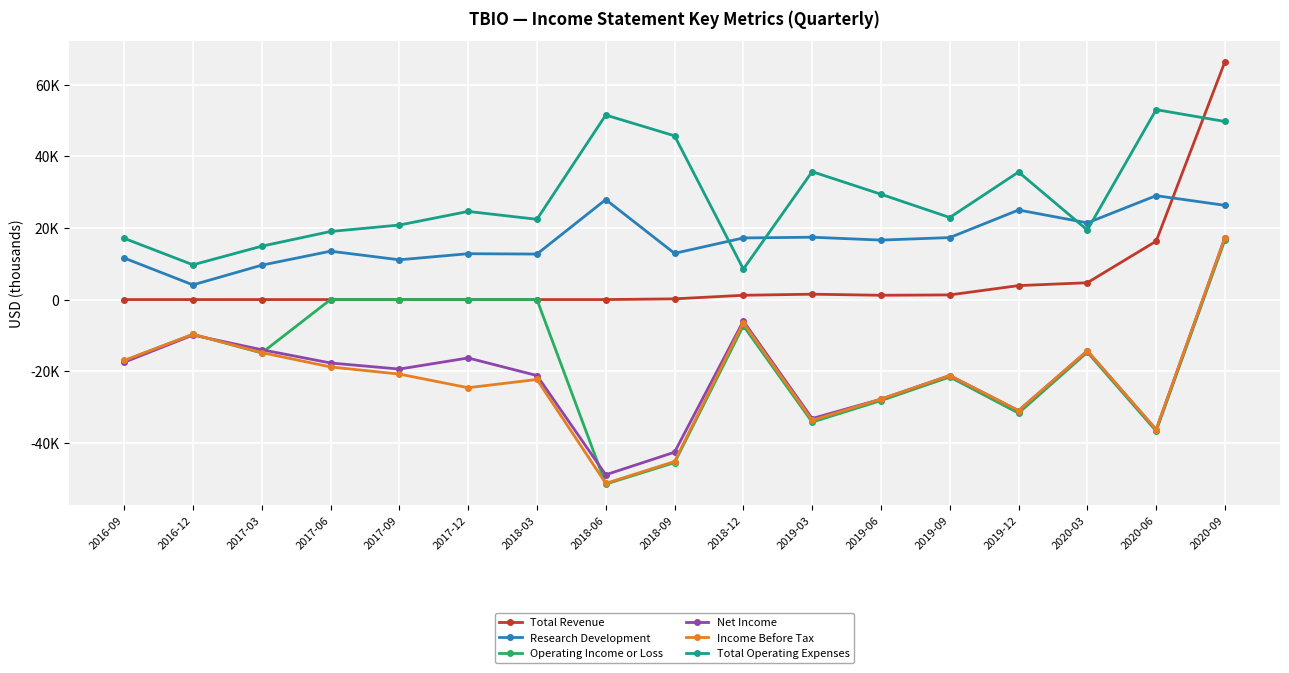

Reading left to right, extract all data points from this chart.

Total Revenue: 2016-09=0	2016-12=0	2017-03=0	2017-06=0	2017-09=0	2017-12=0	2018-03=0	2018-06=0	2018-09=200	2018-12=1200	2019-03=1500	2019-06=1200	2019-09=1300	2019-12=3900	2020-03=4700	2020-06=16300	2020-09=66400
Research Development: 2016-09=11600	2016-12=4100	2017-03=9600	2017-06=13500	2017-09=11100	2017-12=12800	2018-03=12700	2018-06=27900	2018-09=12900	2018-12=17200	2019-03=17400	2019-06=16600	2019-09=17300	2019-12=25000	2020-03=21400	2020-06=29000	2020-09=26300
Operating Income or Loss: 2016-09=-17100	2016-12=-9700	2017-03=-14900	2017-06=0	2017-09=0	2017-12=0	2018-03=0	2018-06=-51500	2018-09=-45500	2018-12=-7300	2019-03=-34200	2019-06=-28200	2019-09=-21600	2019-12=-31700	2020-03=-14700	2020-06=-36700	2020-09=16700
Net Income: 2016-09=-17500	2016-12=-9900	2017-03=-14000	2017-06=-17700	2017-09=-19400	2017-12=-16300	2018-03=-21200	2018-06=-48900	2018-09=-42600	2018-12=-6000	2019-03=-33200	2019-06=-27800	2019-09=-21200	2019-12=-31000	2020-03=-14300	2020-06=-36300	2020-09=17300
Income Before Tax: 2016-09=-17000	2016-12=-9700	2017-03=-14800	2017-06=-18800	2017-09=-20800	2017-12=-24600	2018-03=-22300	2018-06=-51300	2018-09=-45200	2018-12=-6500	2019-03=-33700	2019-06=-27800	2019-09=-21200	2019-12=-31000	2020-03=-14300	2020-06=-36300	2020-09=17300
Total Operating Expenses: 2016-09=17100	2016-12=9700	2017-03=14900	2017-06=19000	2017-09=20800	2017-12=24600	2018-03=22400	2018-06=51500	2018-09=45700	2018-12=8500	2019-03=35700	2019-06=29400	2019-09=22900	2019-12=35600	2020-03=19400	2020-06=53000	2020-09=49700